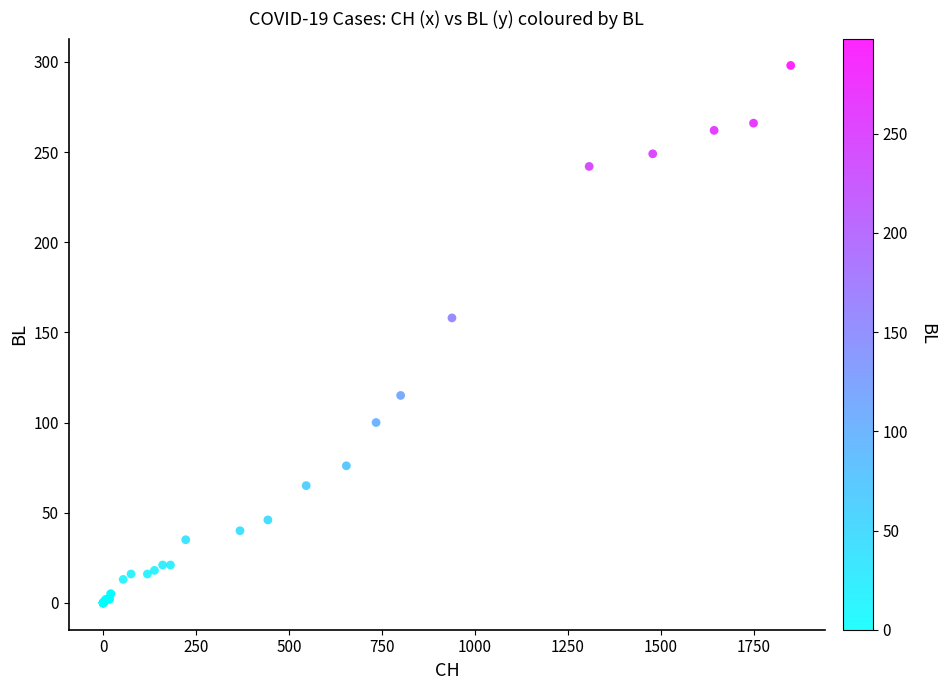

What Y value in the scatter plot is closest to 149?

158